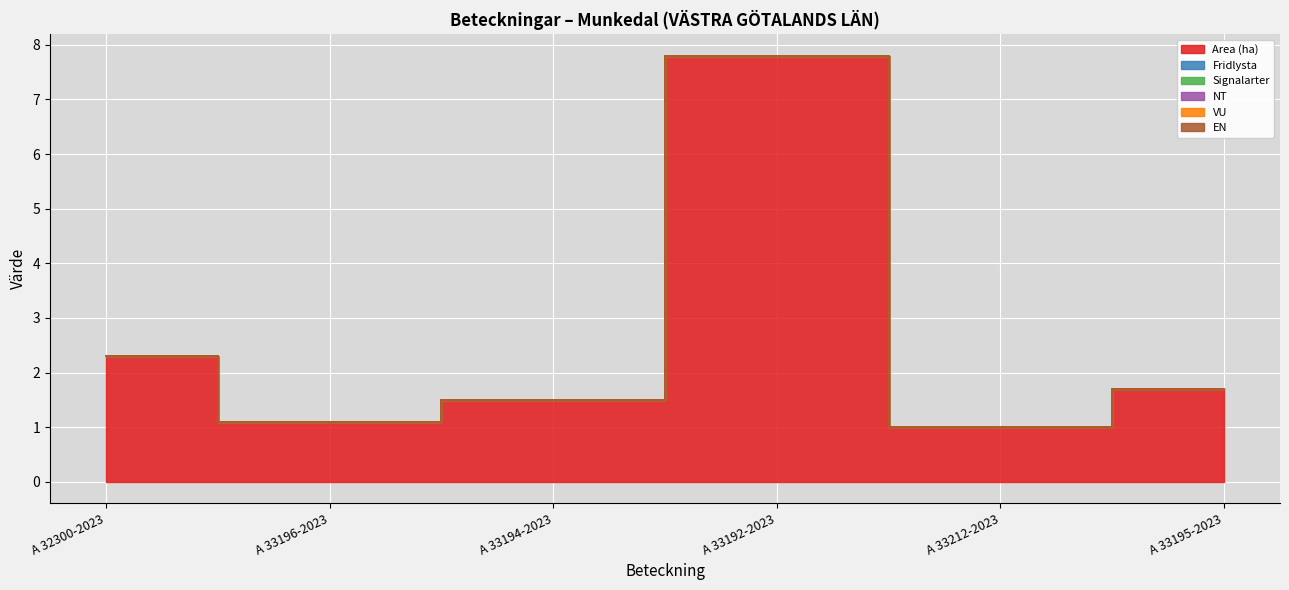

Between A 33212-2023 and A 33195-2023, which is larger?

A 33195-2023